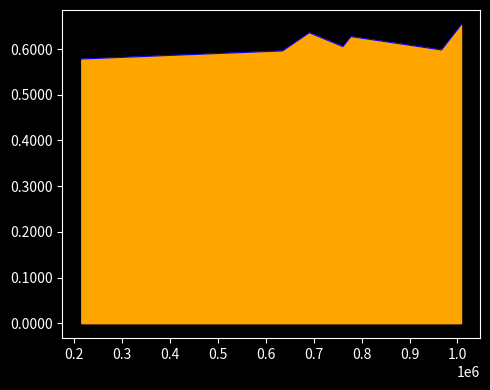

Count the values in the range 0 to 1.

7